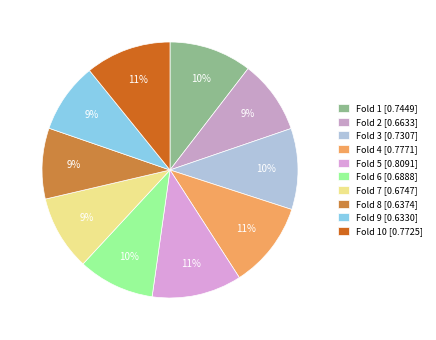

Count the number of slices in the pie.

10